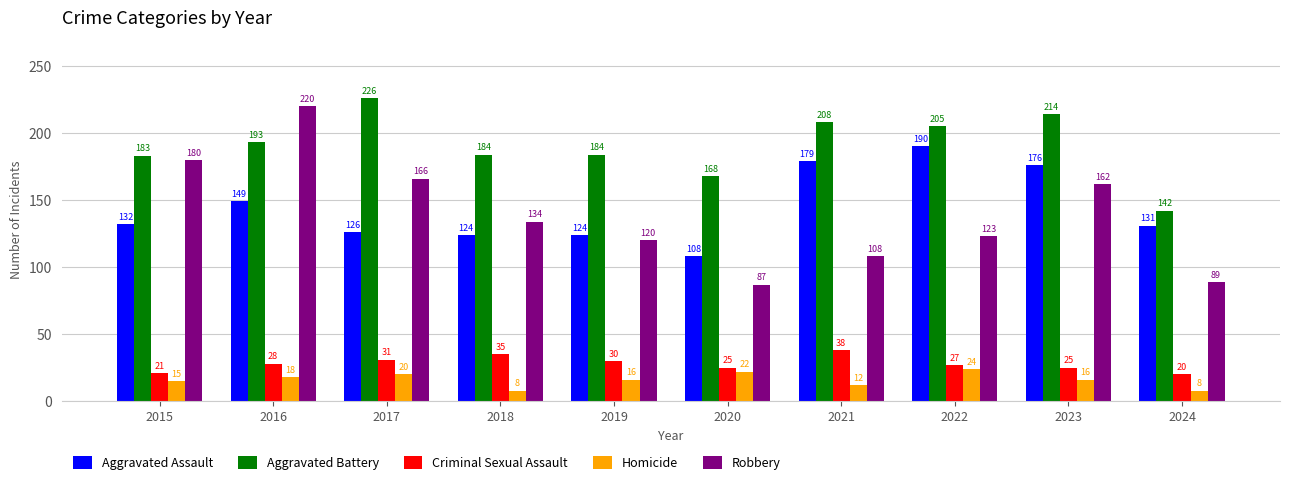

The value of Aggravated Assault at 2021 is 179. True or false?

True